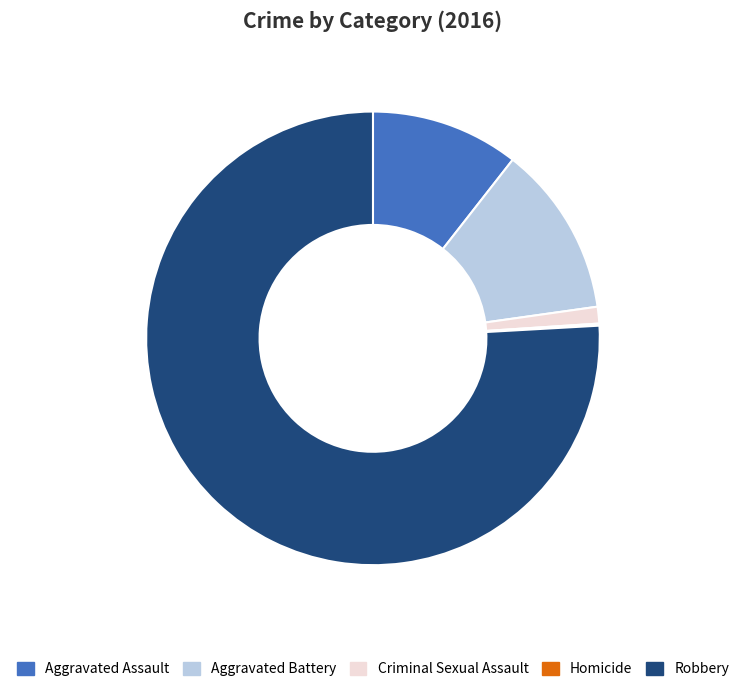

Is it true that Robbery is 76% of the pie?

True